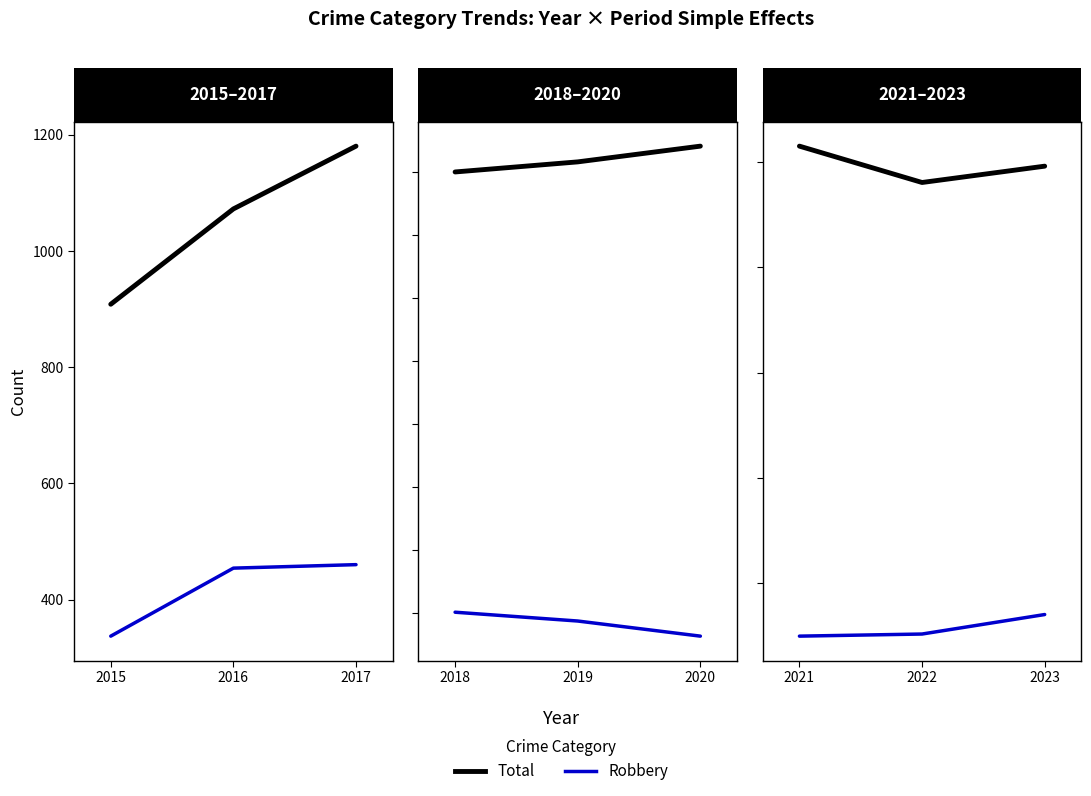

The value of Total at 2017 is 1830. True or false?

False